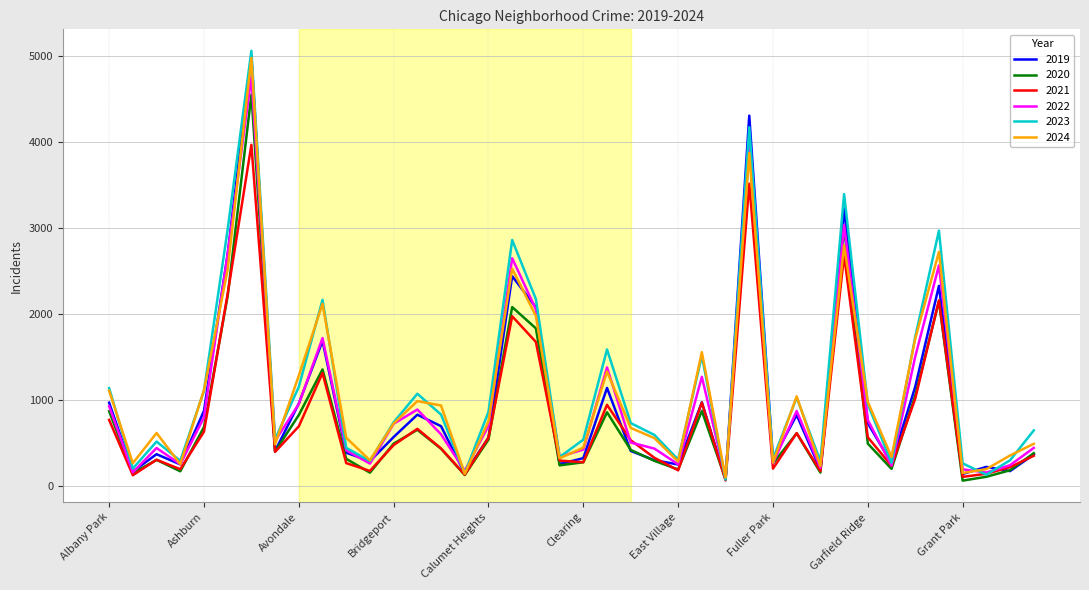

What is the average value of the 2023 series?

1167